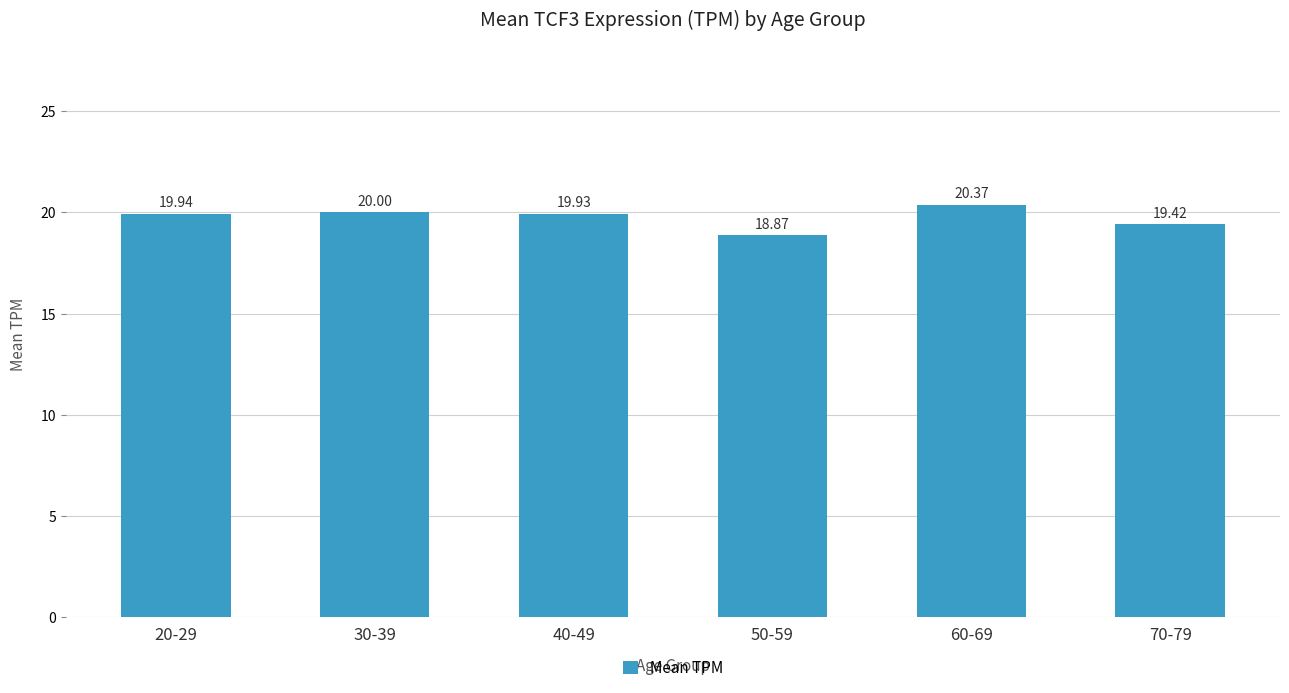

What is the maximum value shown in the chart?

20.4